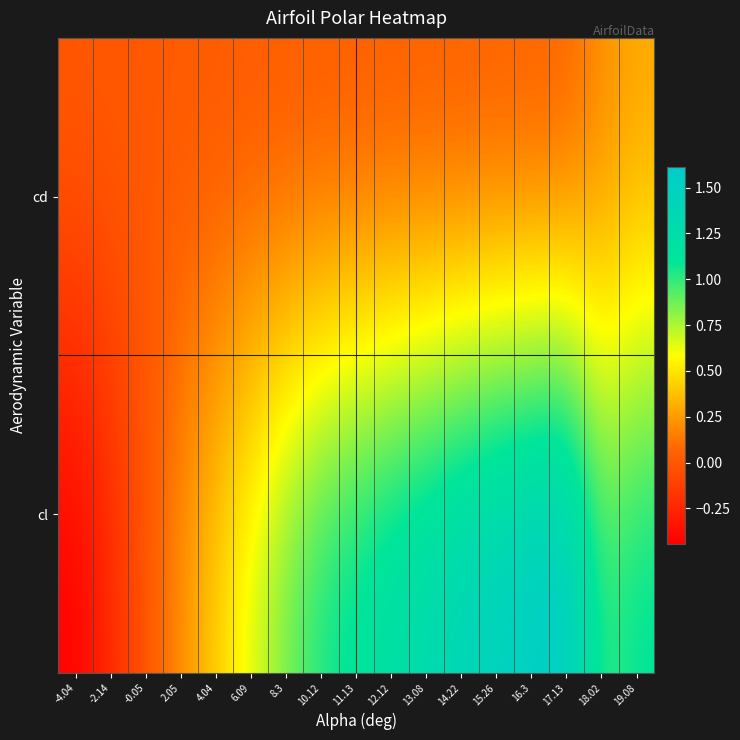

Which category has the lowest value across all series?

-4.04